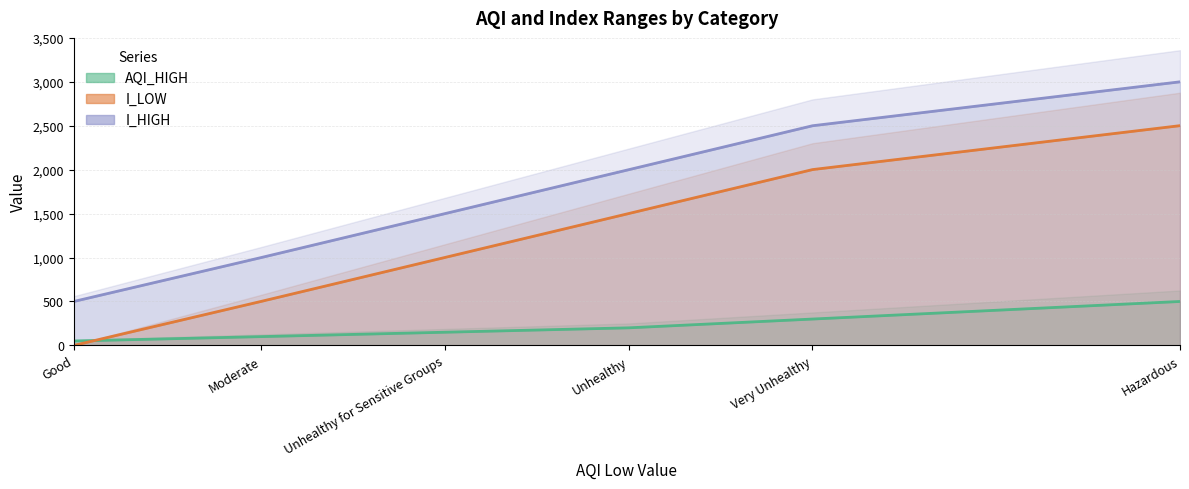

What is the total value across all series at Hazardous?

6001